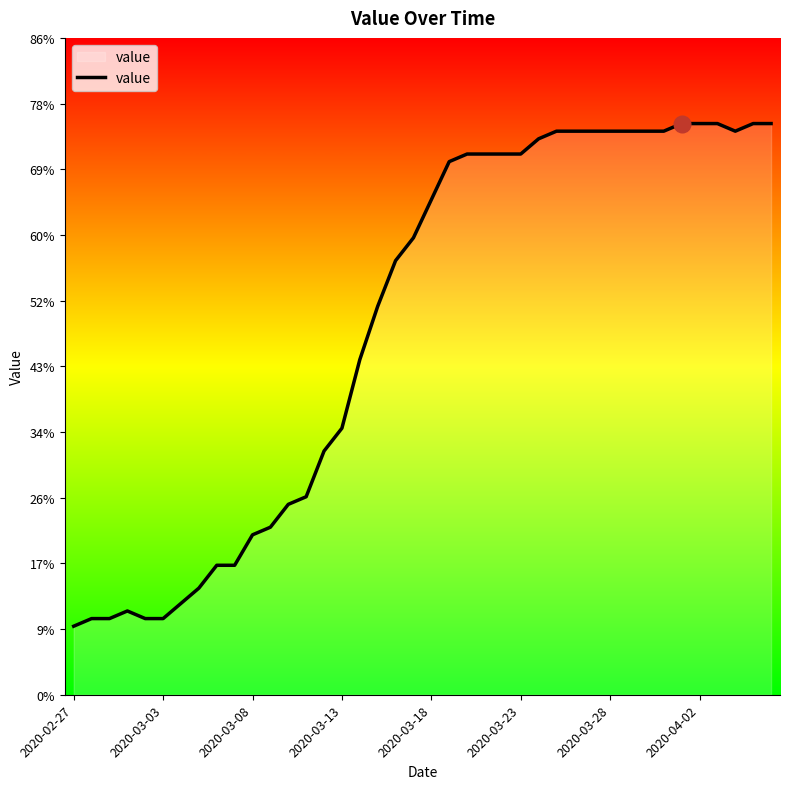

What is the difference between the maximum and minimum values?

66